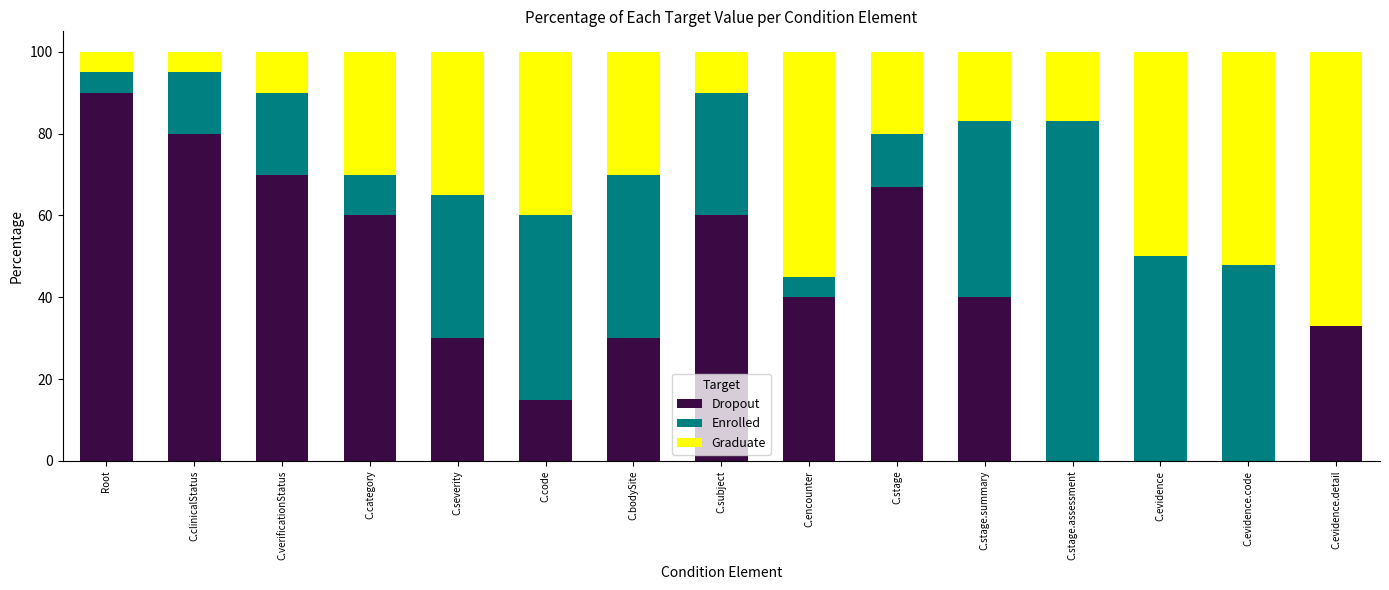

The Dropout series shows 57 at C.evidence.detail. True or false?

False